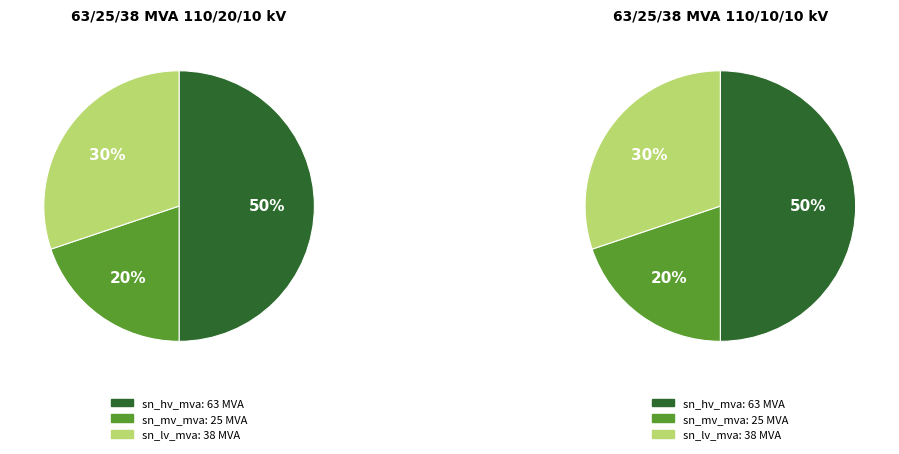

To the nearest percent, what is the combined percentage of sn_mv_mva and sn_lv_mva?

50%